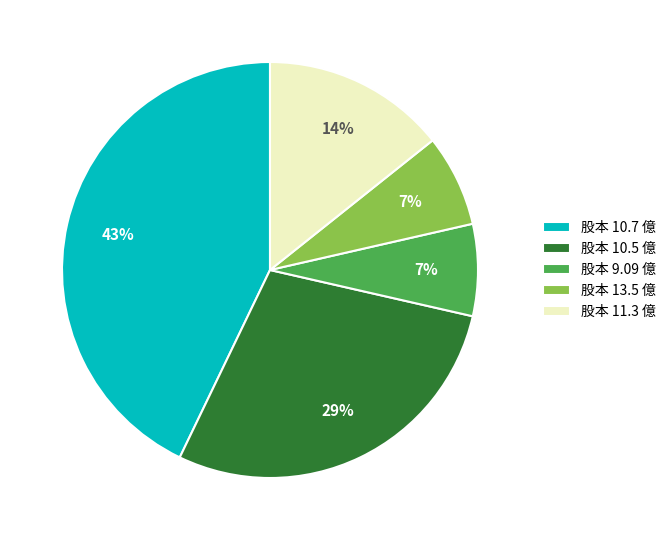

What is the ratio of the value at 股本 11.3 億 to the value at 股本 10.7 億?

0.3